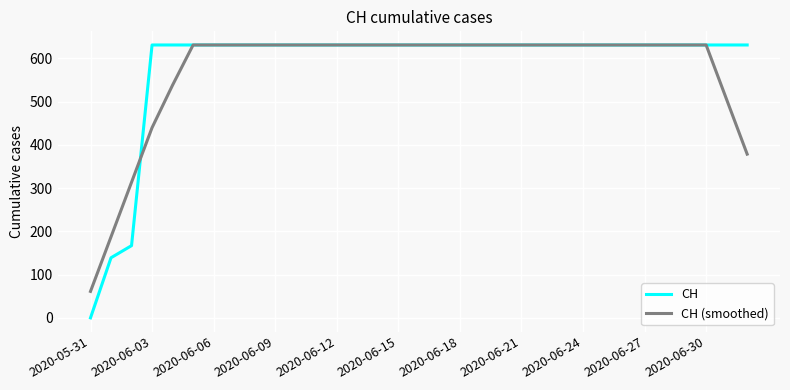

Which series has the widest spread of values?

CH